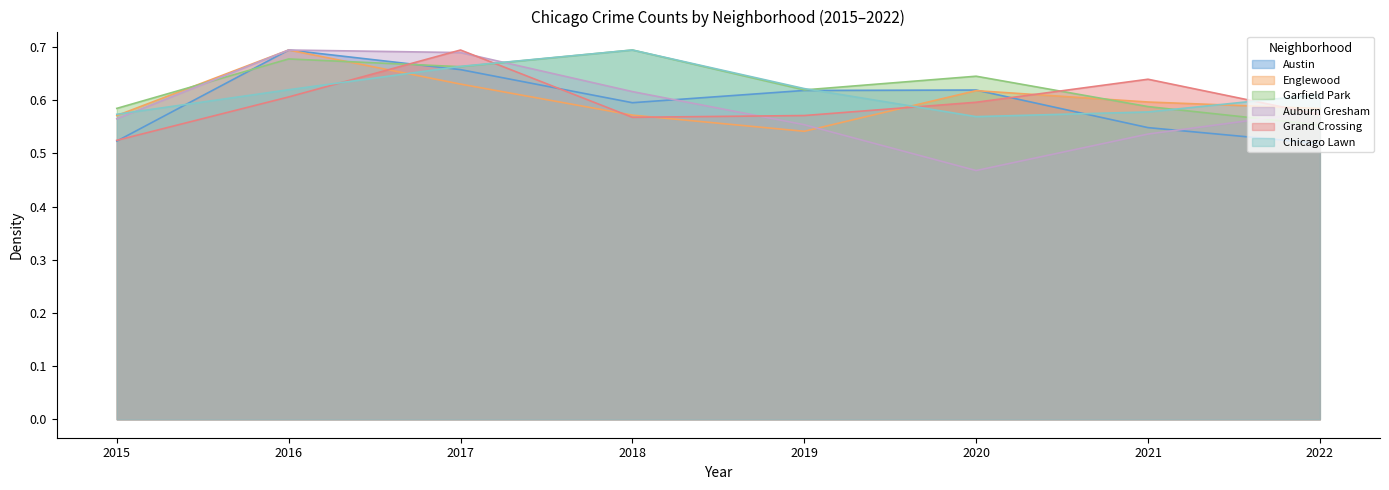

What is the total value across all series at 2015?

3.3